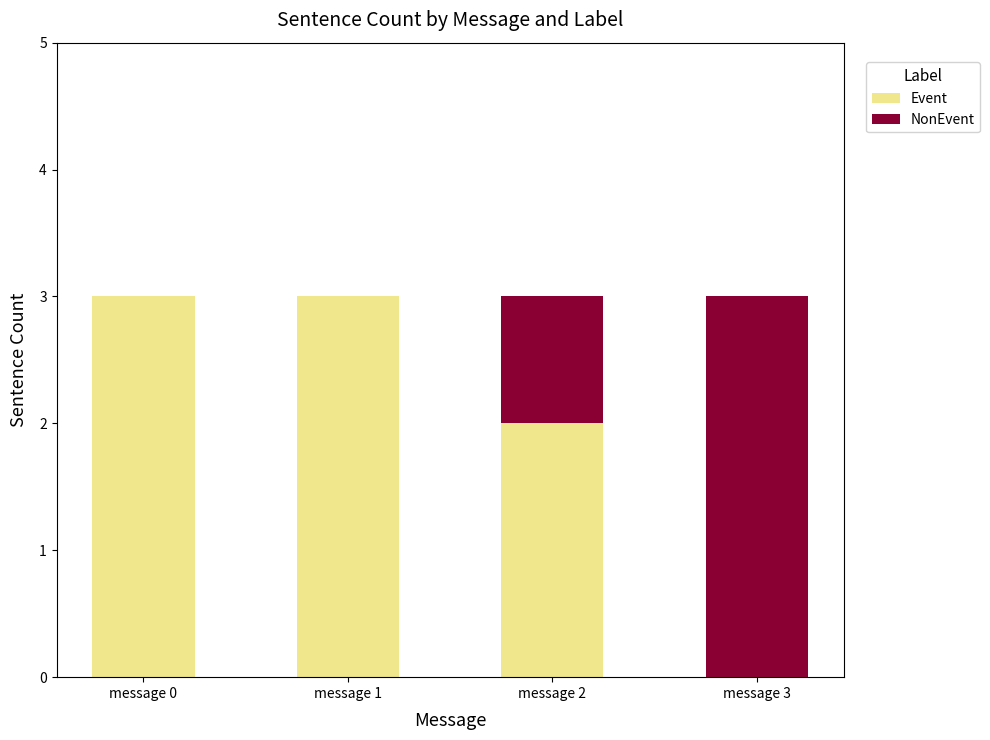

What is the highest value of the Event series?

3